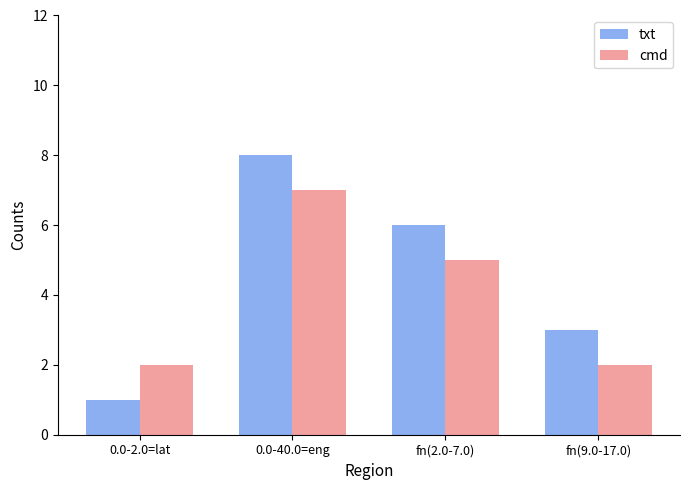

What position from the right is 0.0-2.0=lat?

4